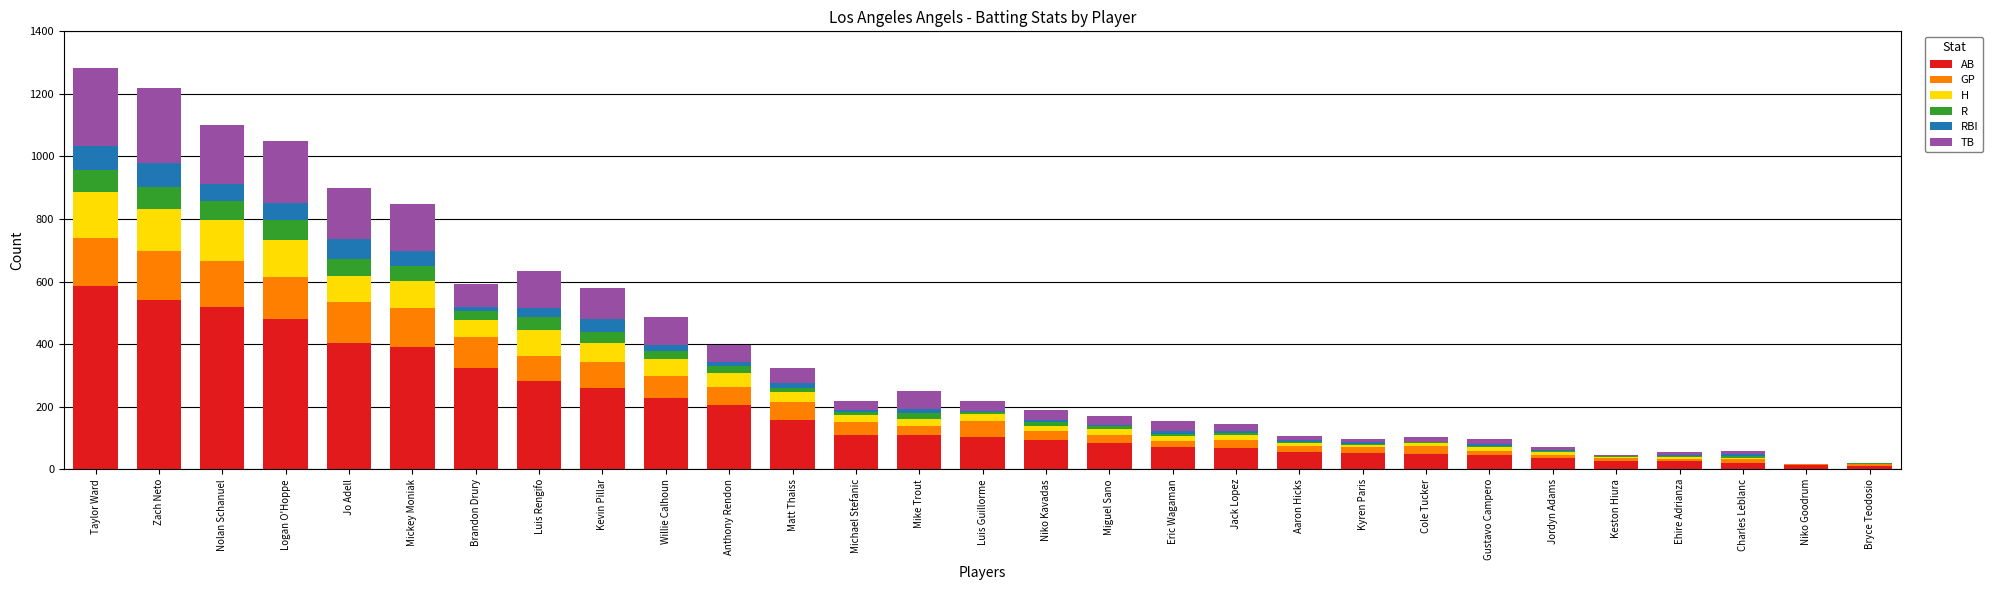

At which label does AB reach its peak?

Taylor Ward